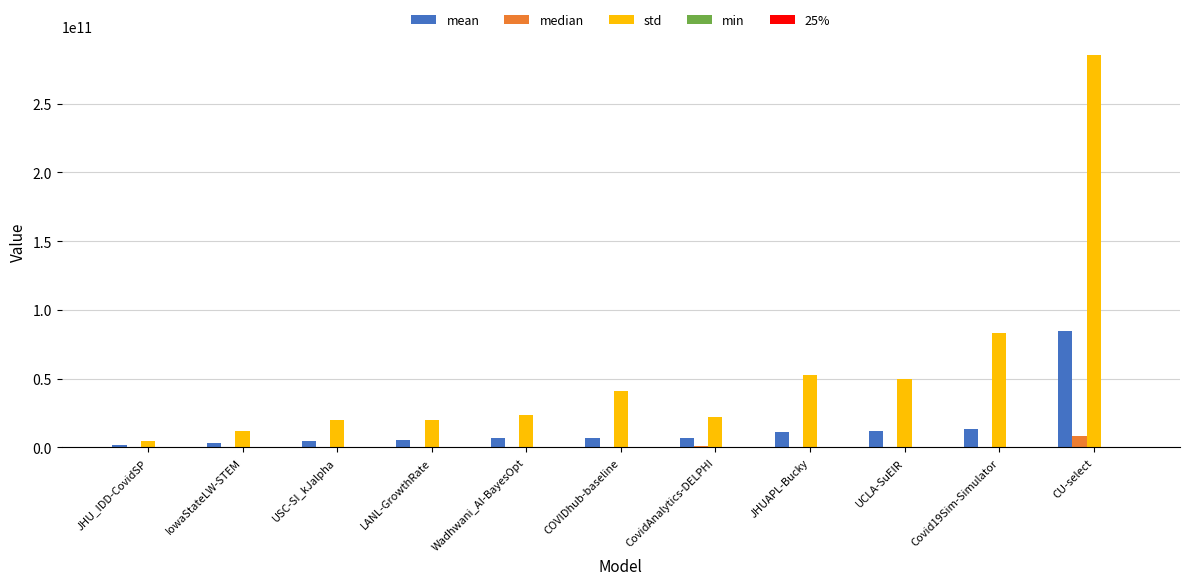

Between CovidAnalytics-DELPHI and JHUAPL-Bucky, which series saw the biggest shift?

std